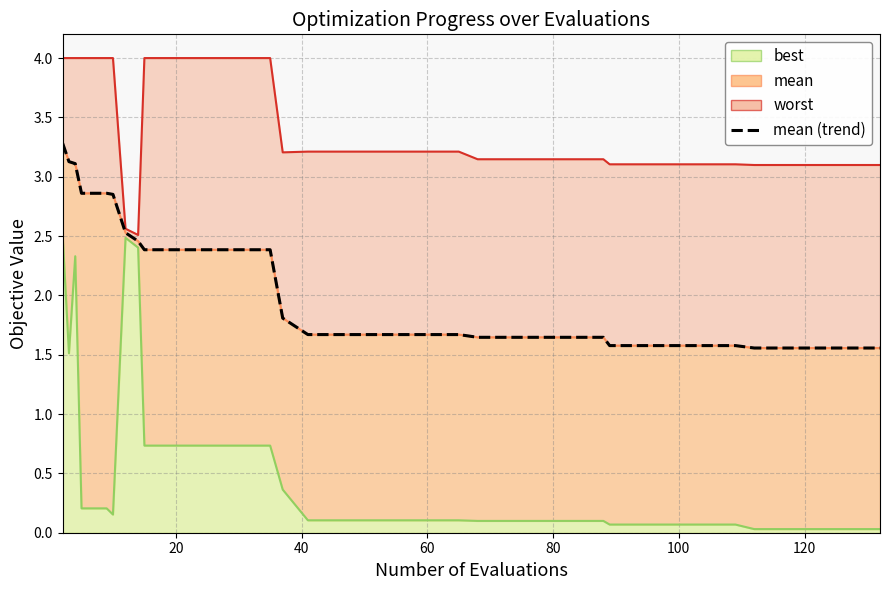

True or false: there are more than 2 points higher than both neighbors.

False